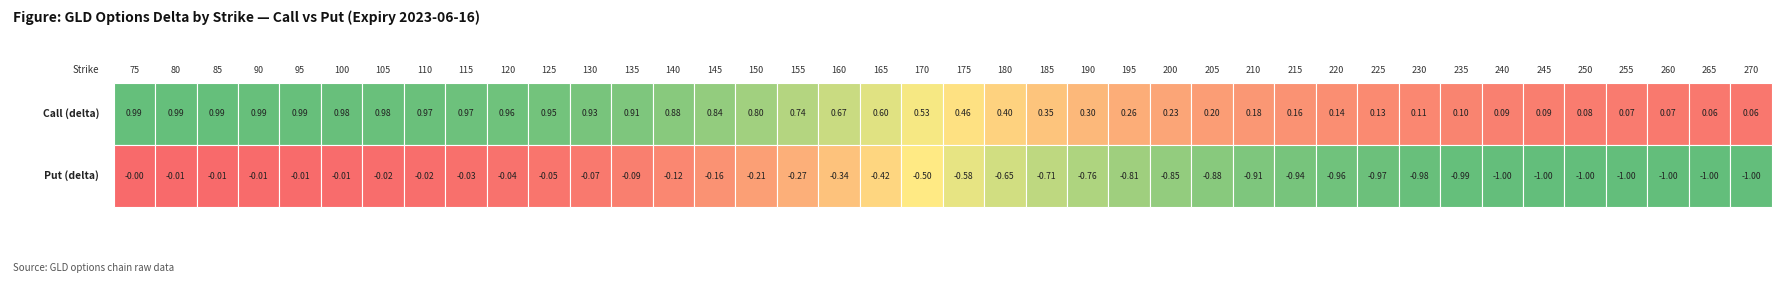

Which has a higher value, 190 or 245?

190